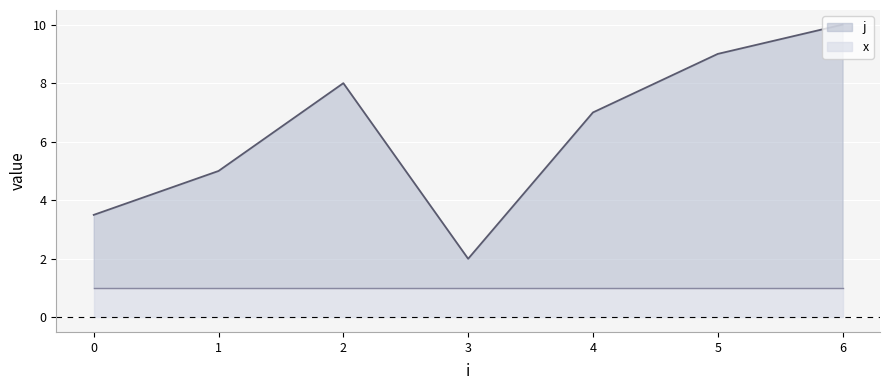

The value of x at 2 is 1.0. True or false?

True